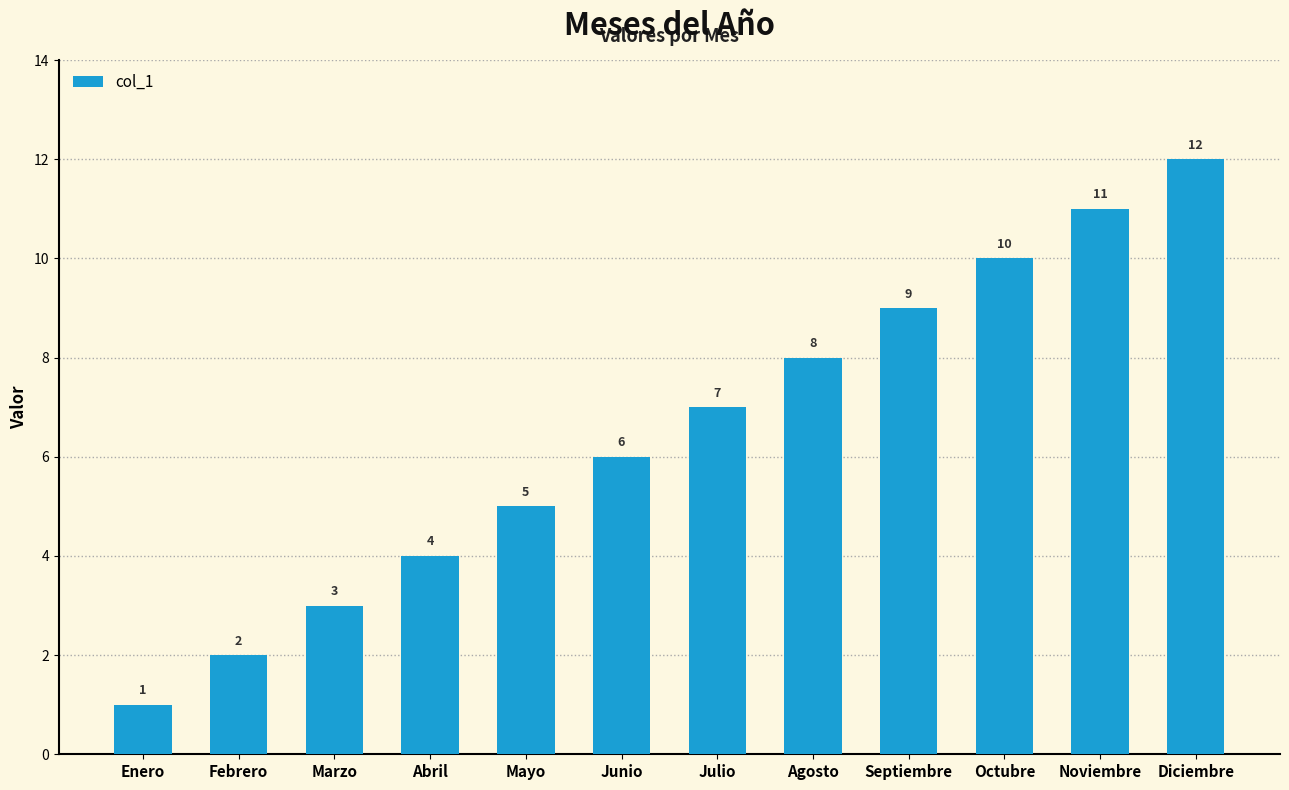

What is the difference between the maximum and minimum values?

11